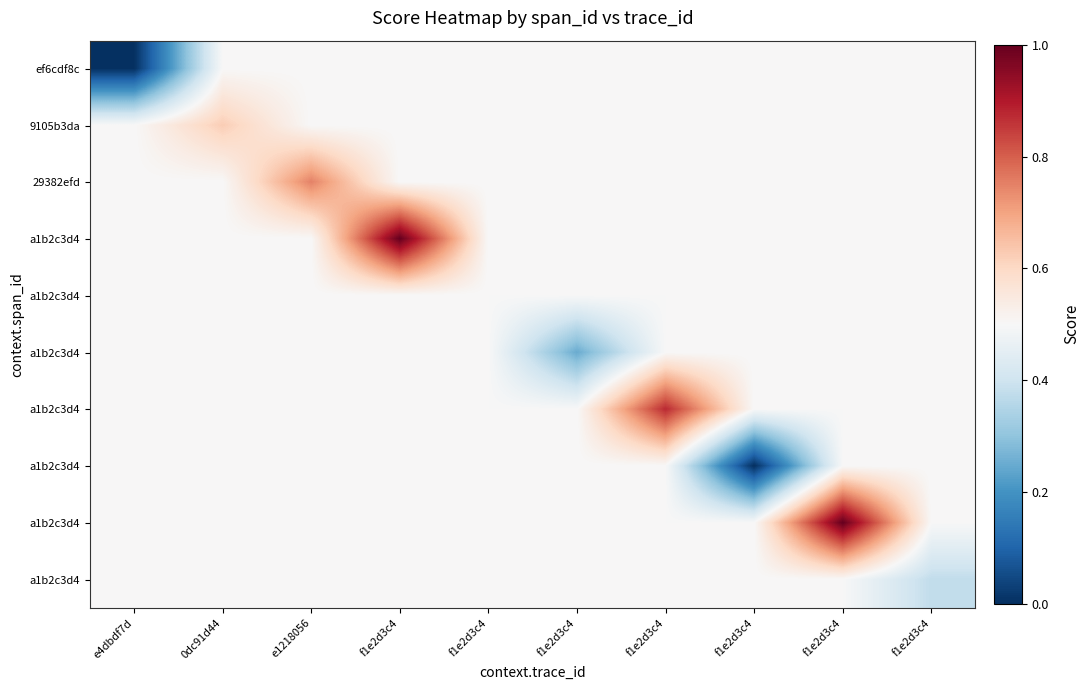

What is the total value across all series at f1e2d3c4?

5.5